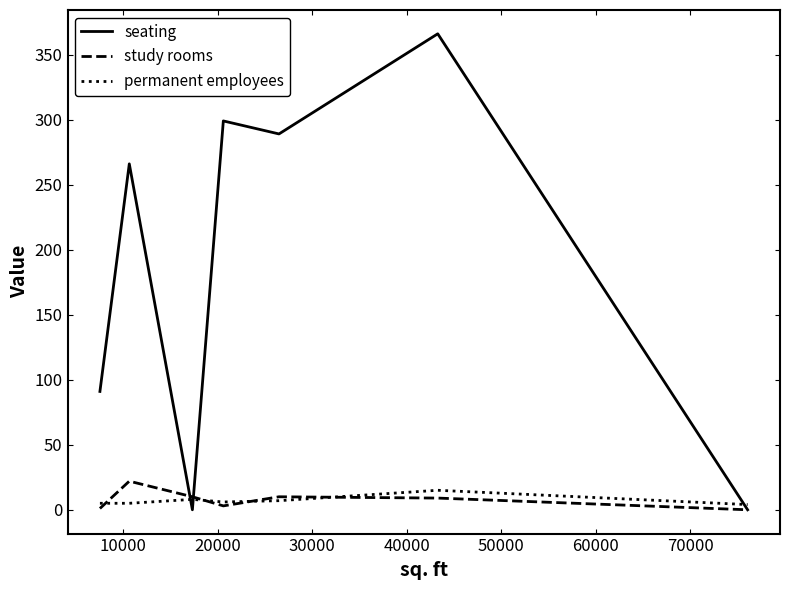

After their last crossing, which series has the higher values: permanent employees or seating?

permanent employees